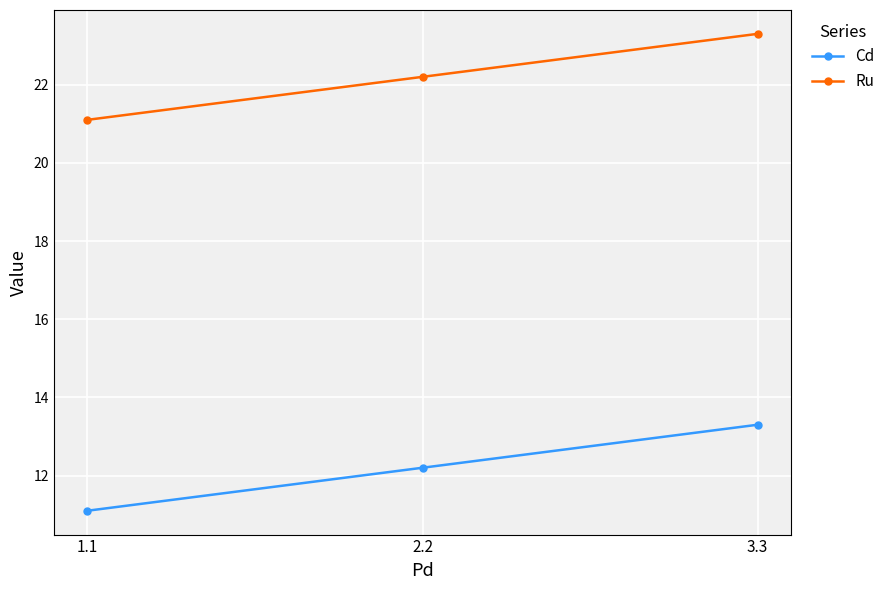

Reading right to left, what are all the values shown in this chart?

Cd: 3.3=13.3	2.2=12.2	1.1=11.1
Ru: 3.3=23.3	2.2=22.2	1.1=21.1